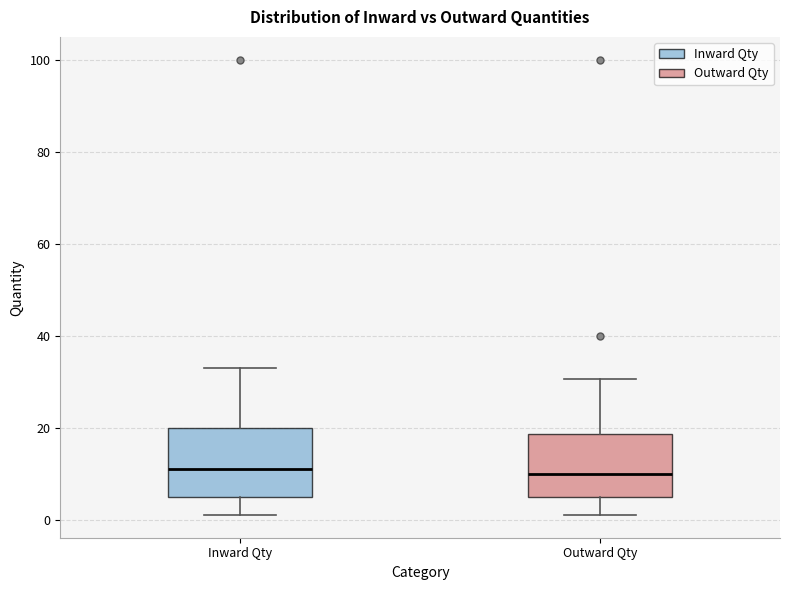

Where is the upper edge of the box for Inward Qty on the y-axis? The values are not printed on the chart, so give them approximately, as read against the axis.

20